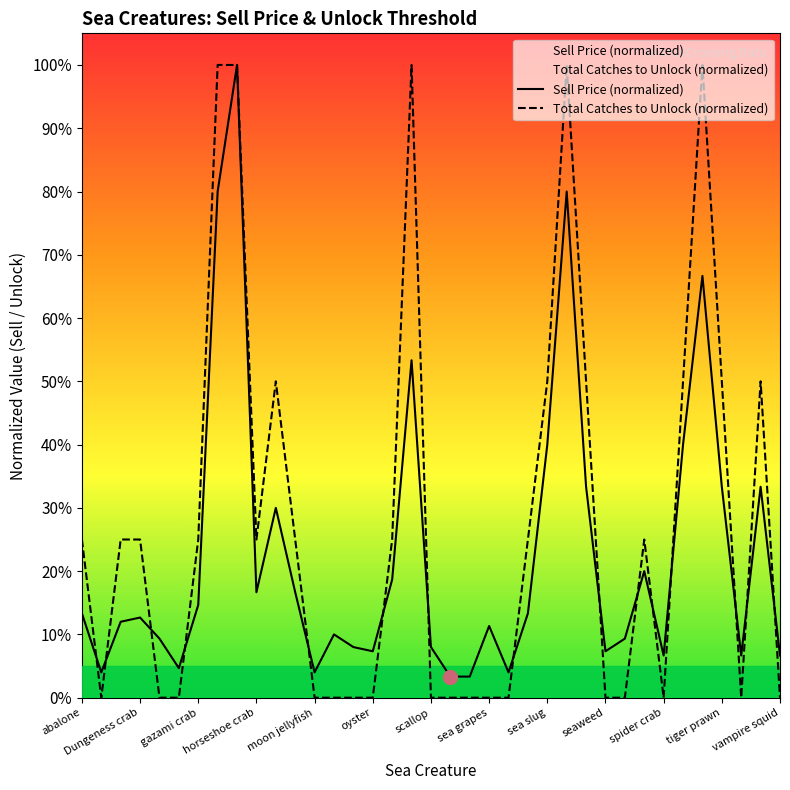

Reading left to right, transcribe all the data shown in this chart.

Sell Price (normalized): 0.1	0.0	0.1	0.1	0.1	0.0	0.1	0.8	1.0	0.2	0.3	0.2	0.0	0.1	0.1	0.1	0.2	0.5	0.1	0.0	0.0	0.1	0.0	0.1	0.4	0.8	0.3	0.1	0.1	0.2	0.1	0.4	0.7	0.3	0.1	0.3	0.1
Total Catches to Unlock (normalized): 0.2	0.0	0.2	0.2	0.0	0.0	0.2	1.0	1.0	0.2	0.5	0.2	0.0	0.0	0.0	0.0	0.2	1.0	0.0	0.0	0.0	0.0	0.0	0.2	0.5	1.0	0.5	0.0	0.0	0.2	0.0	0.5	1.0	0.5	0.0	0.5	0.0